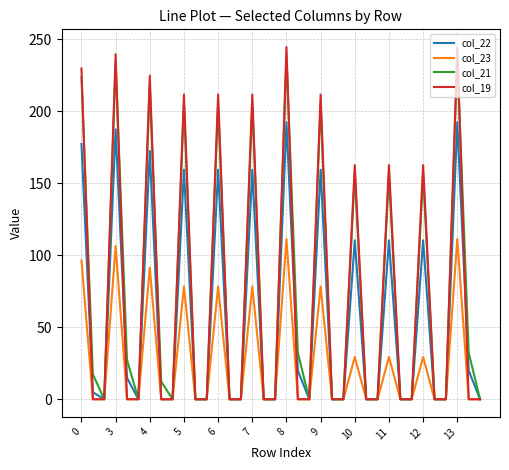

What is the sum of all col_21 values?

2564.3